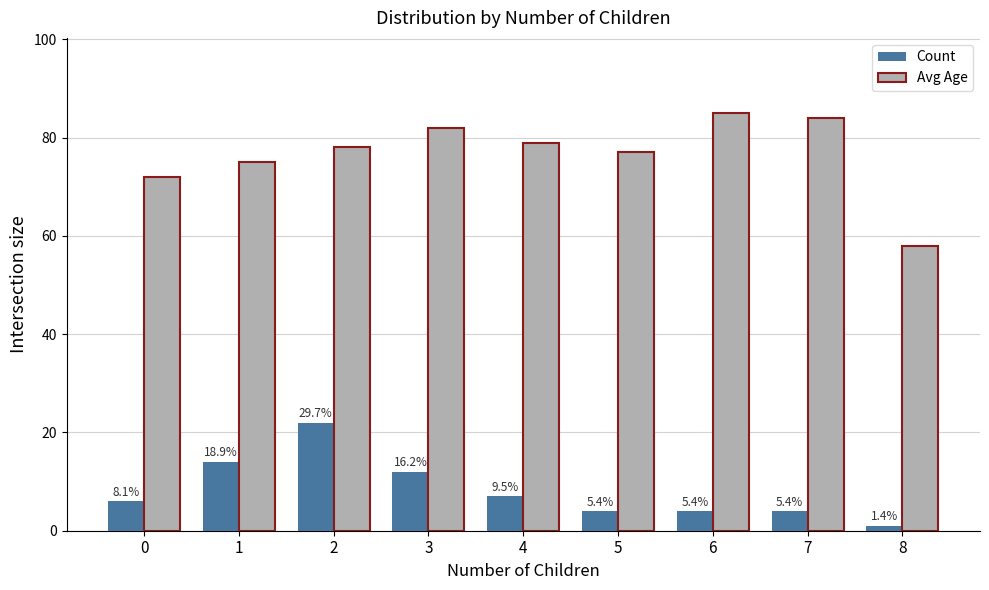

What are all the series names shown in the legend?

Count, Avg Age